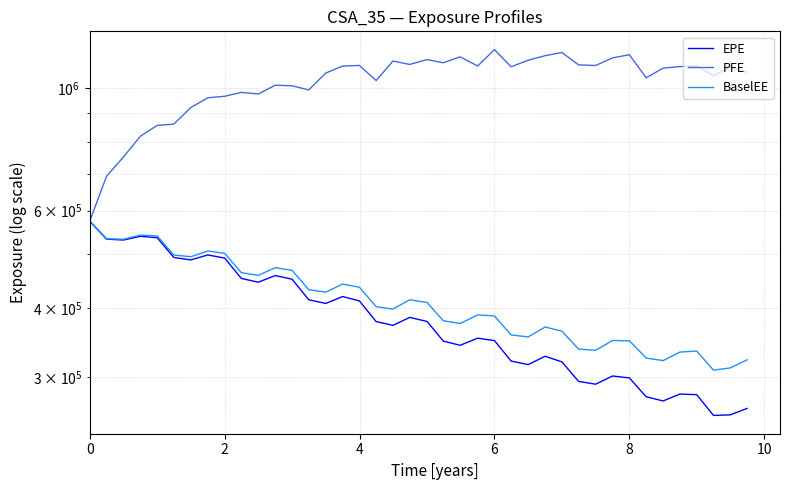

Is it true that EPE equals 89588 at 31?

False